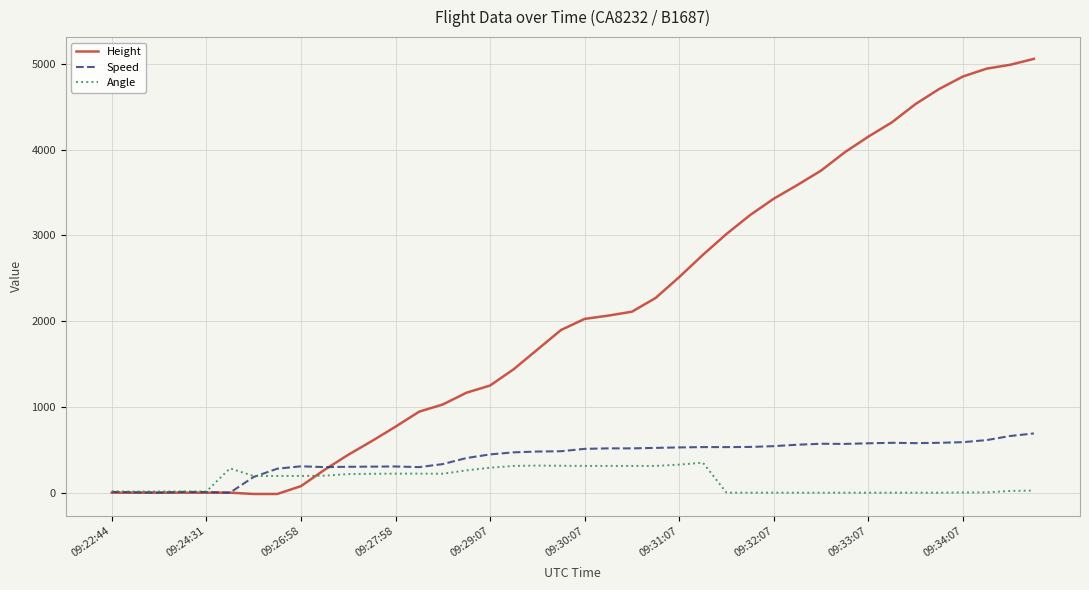

Does the chart display data point markers on the line(s)?

No